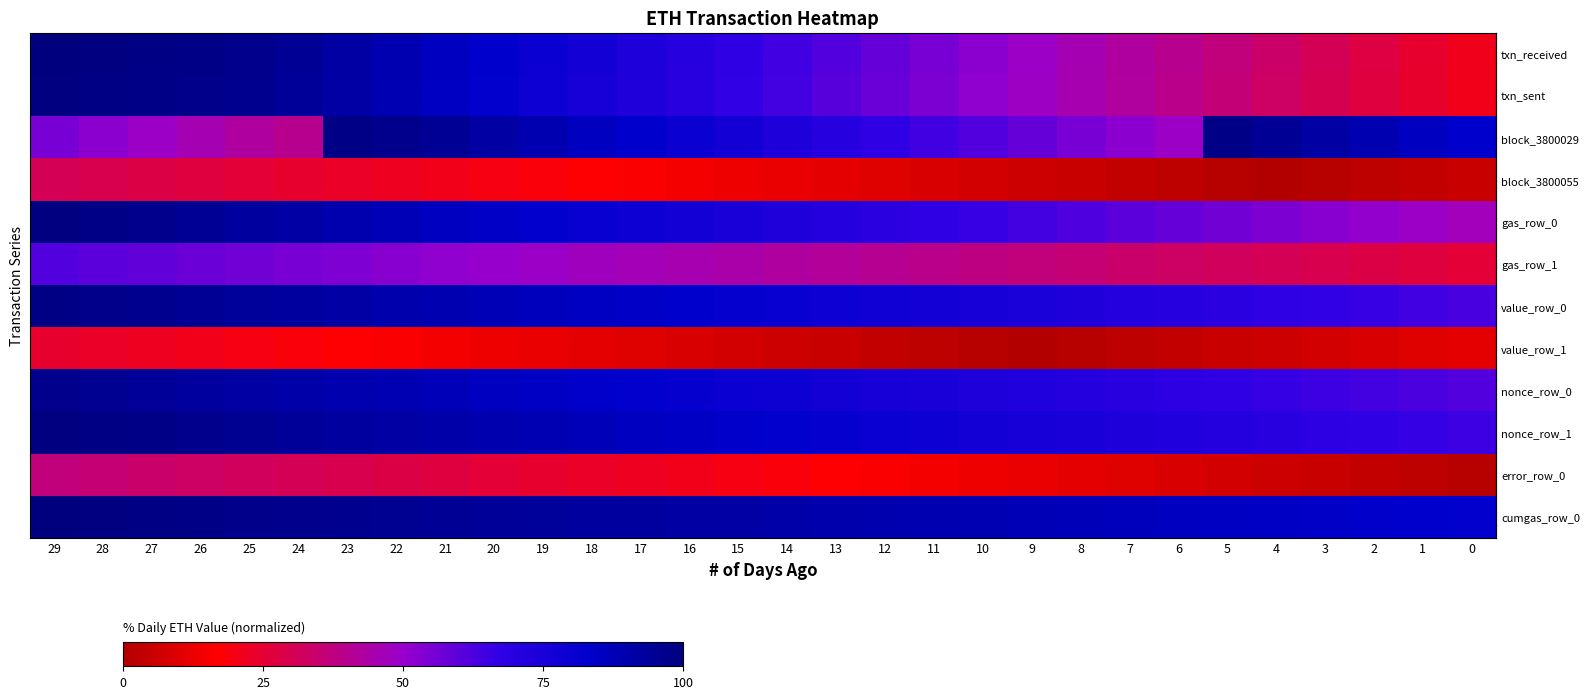

What is the spread (max minus min) of values at 5?

96.9